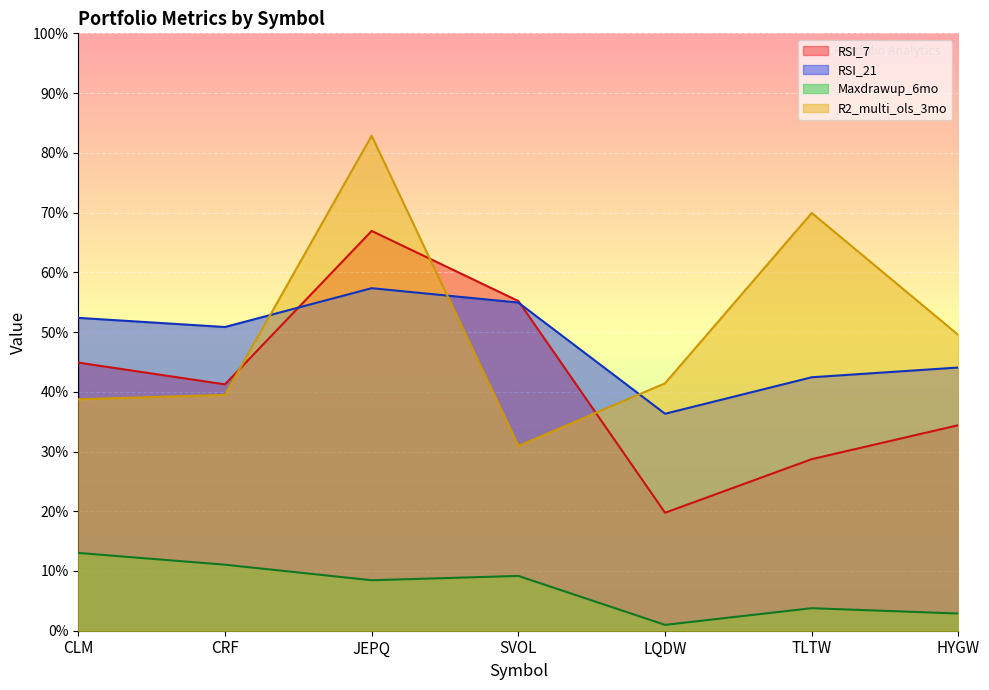

How many times do RSI_21 and R2_multi_ols_3mo cross each other?

3